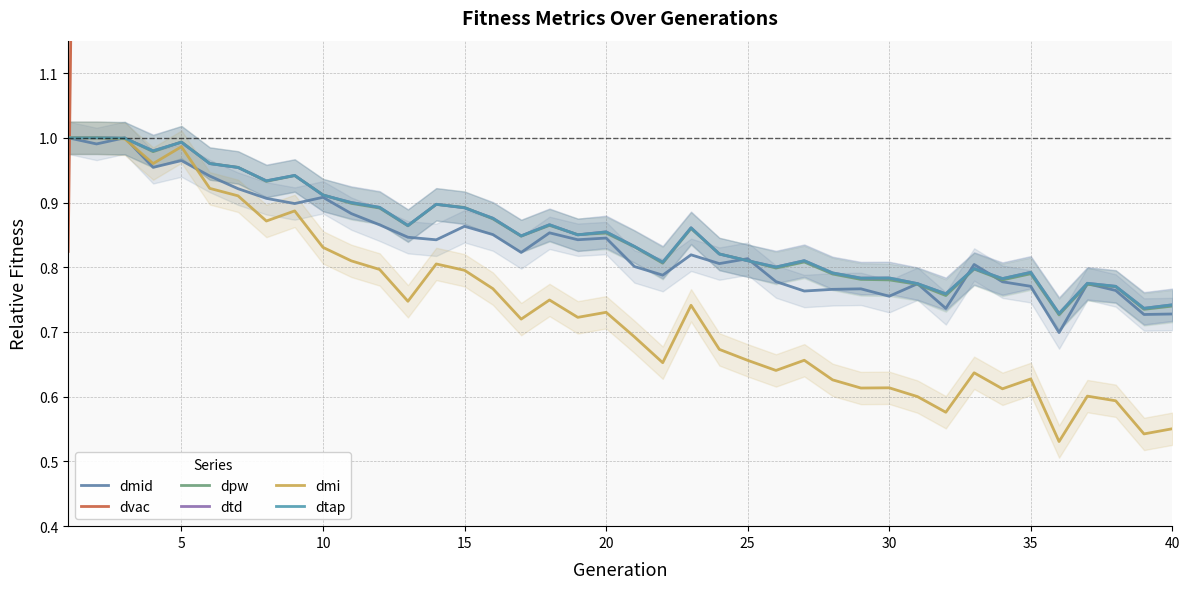

List the series in order of their peak value, highest first.

dvac, dmid, dpw, dtd, dmi, dtap